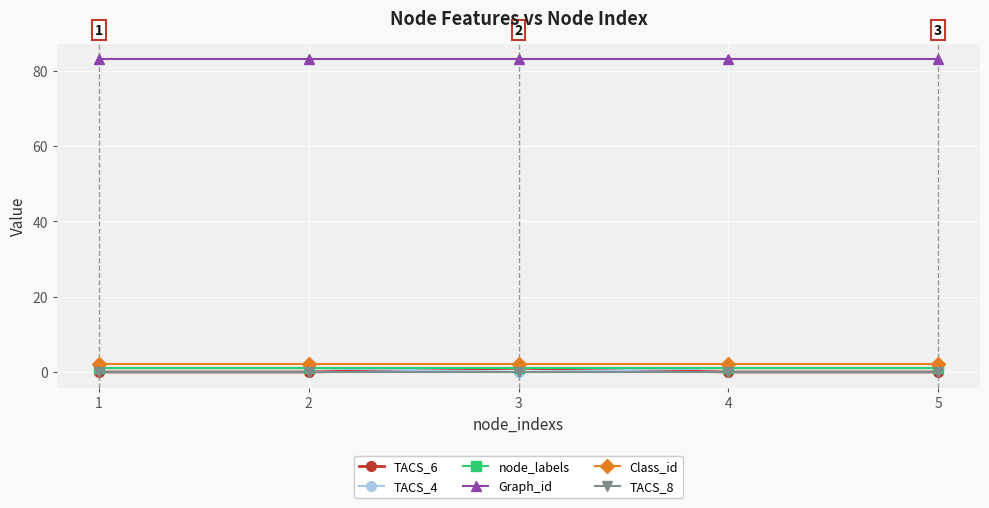

What is the spread (max minus min) of values at 1?

83